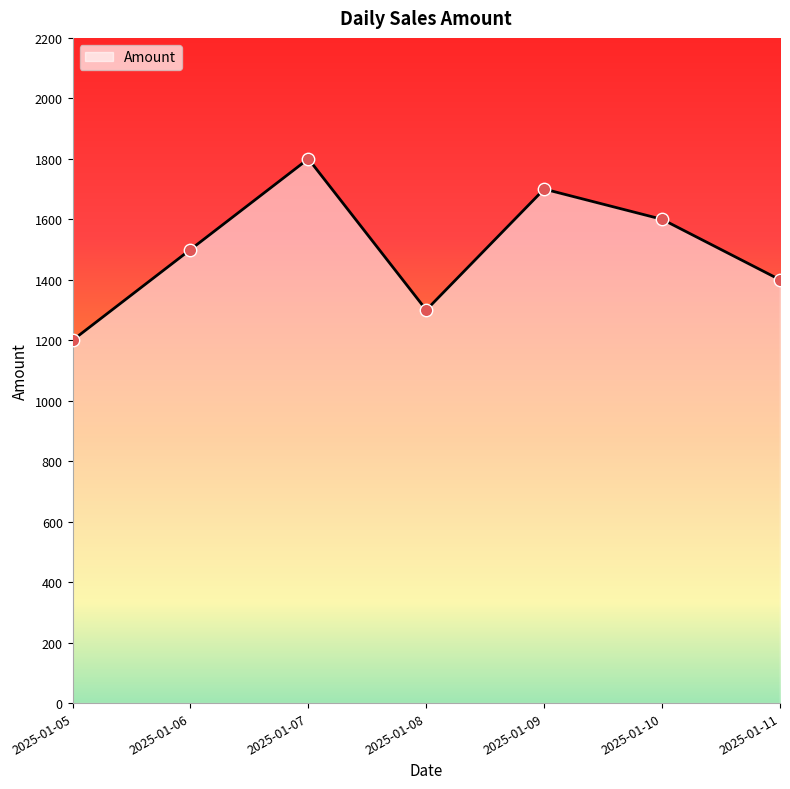

Between 2025-01-05 and 2025-01-10, which is larger?

2025-01-10